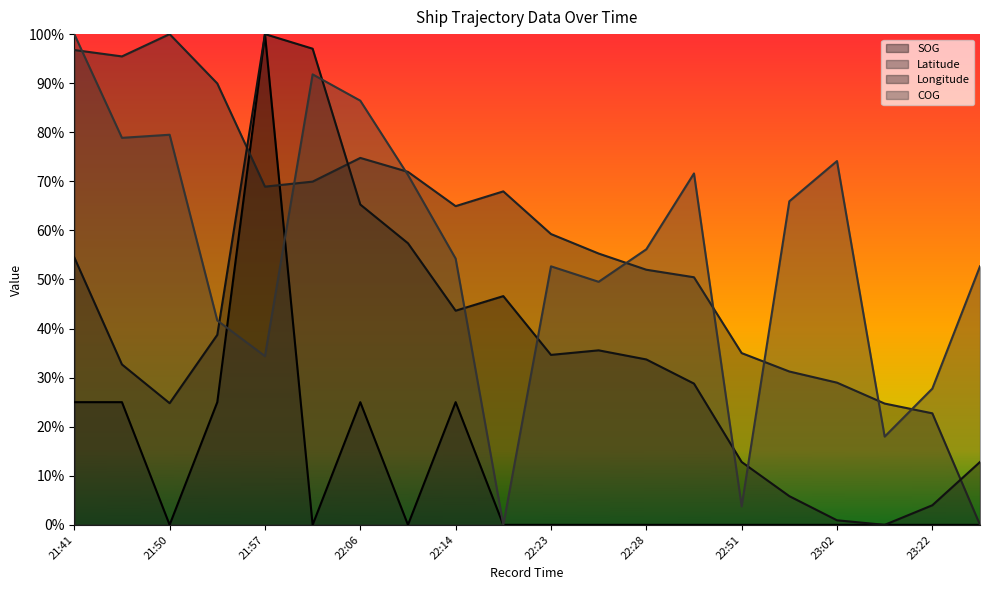

What is the label of the 12th point from the right?

22:14